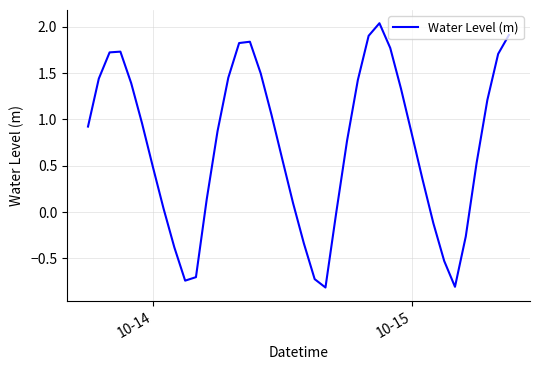

What is the average value?

0.7